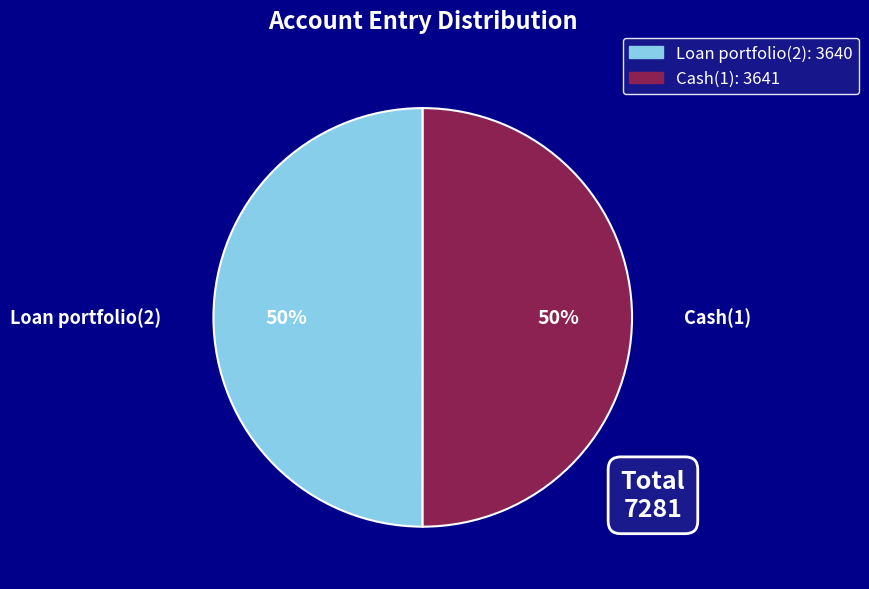

Count the number of slices in the pie.

2